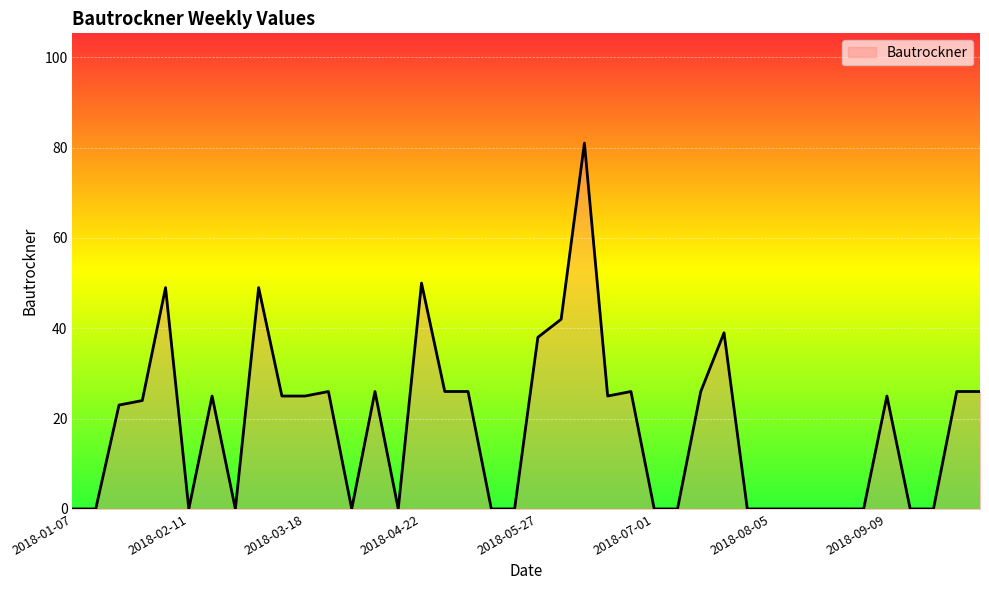

What is the maximum value shown in the chart?

81